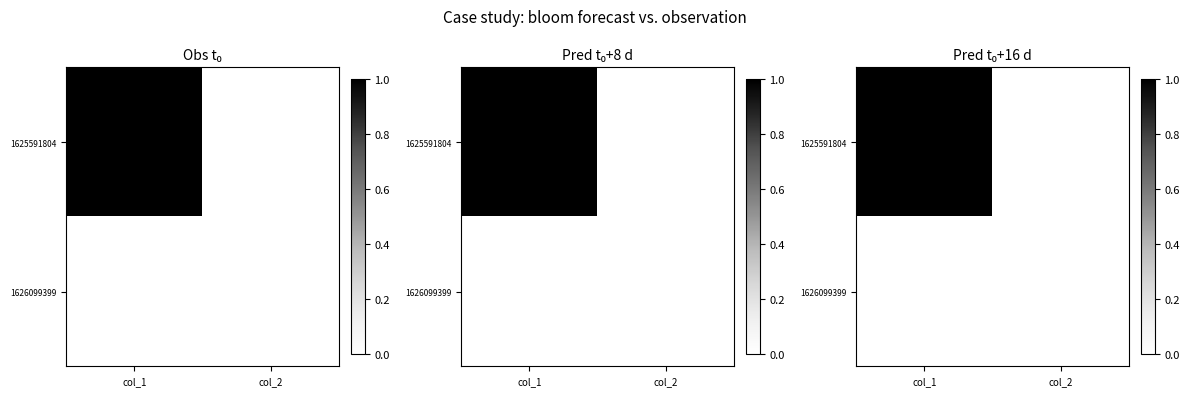

Which series has the largest total across all categories?

1625591804